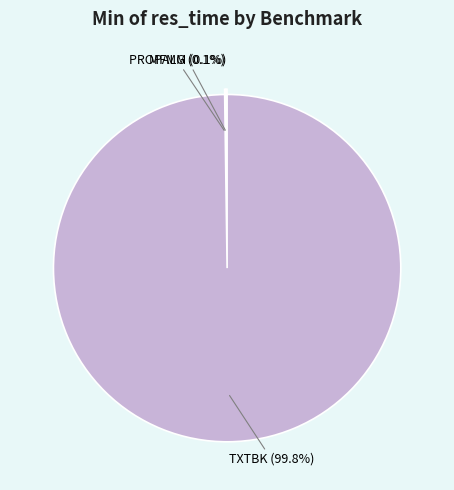

Which category has the biggest portion of the pie?

TXTBK (99.8%)